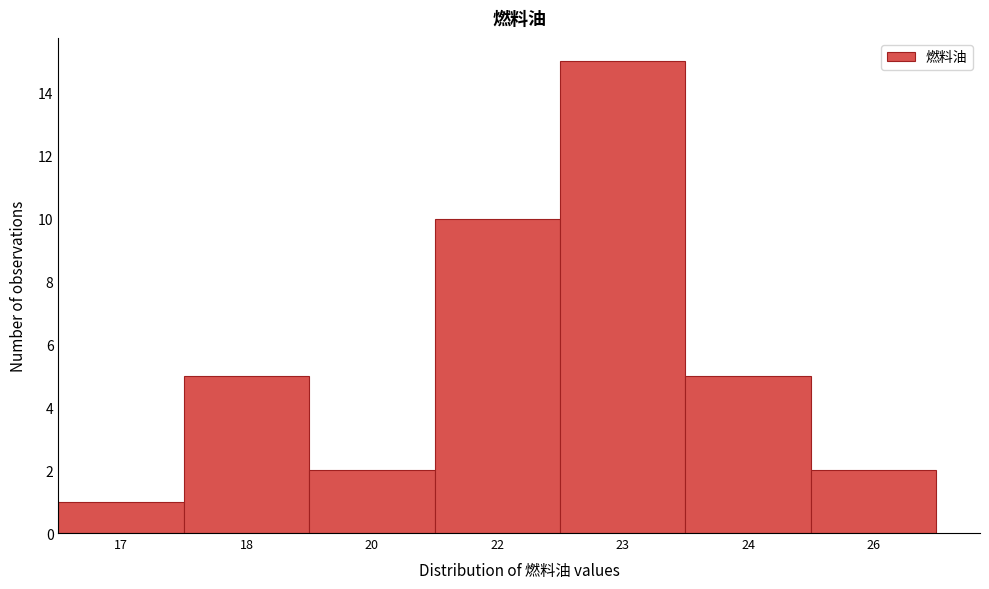

Reading left to right, what are all the values shown in this chart?

17=1	18=5	20=2	22=10	23=15	24=5	26=2